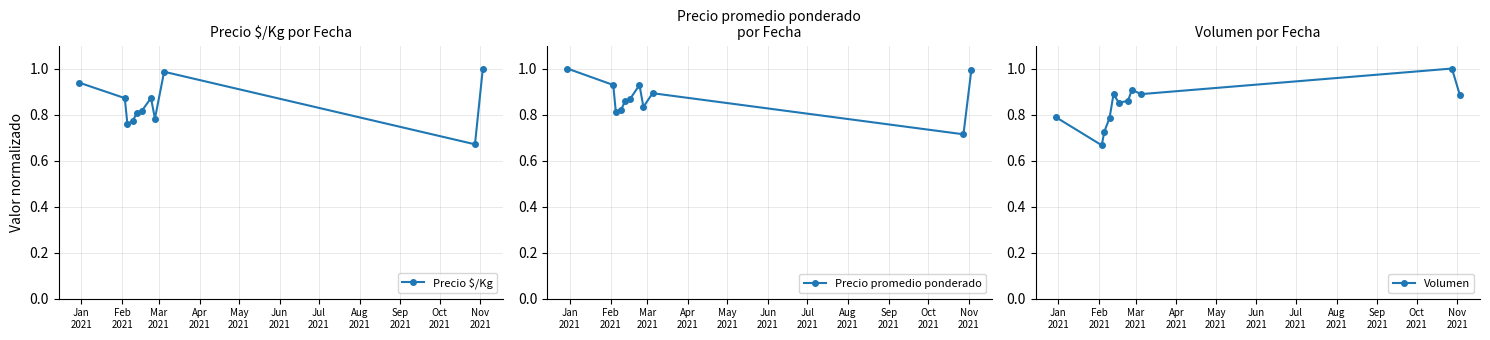

At which category is the sum across all series the highest?

Nov
2021